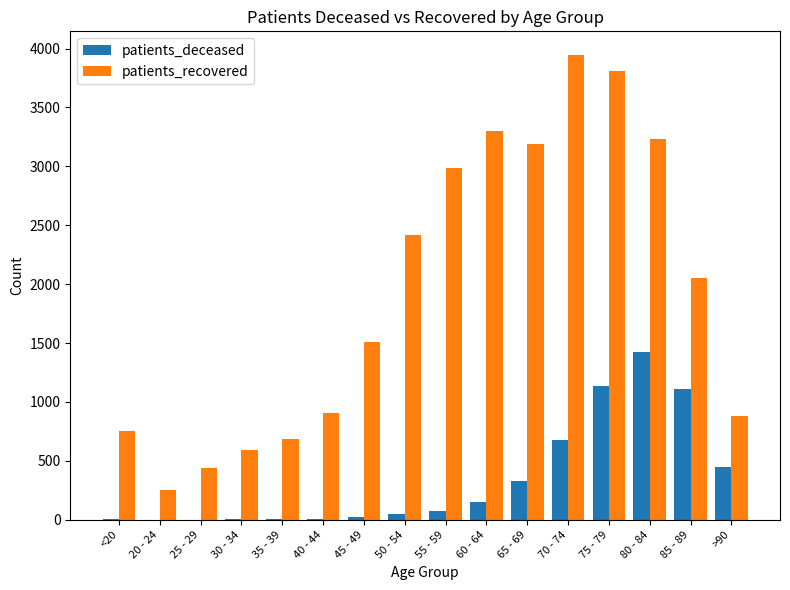

At which label does patients_recovered reach its peak?

70 - 74